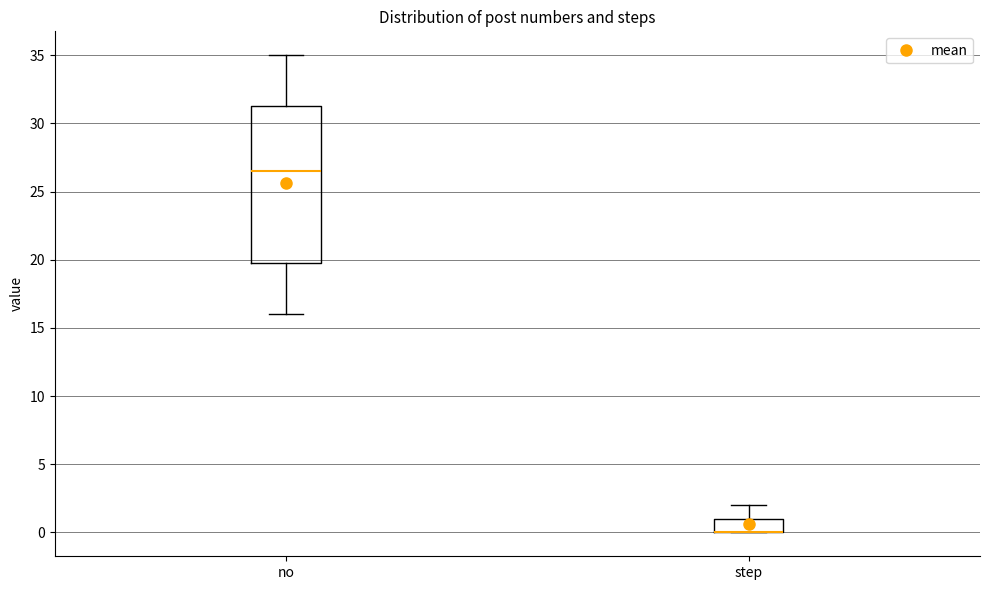

Comparing the boxes themselves (not the whiskers), which one is the tallest?

no